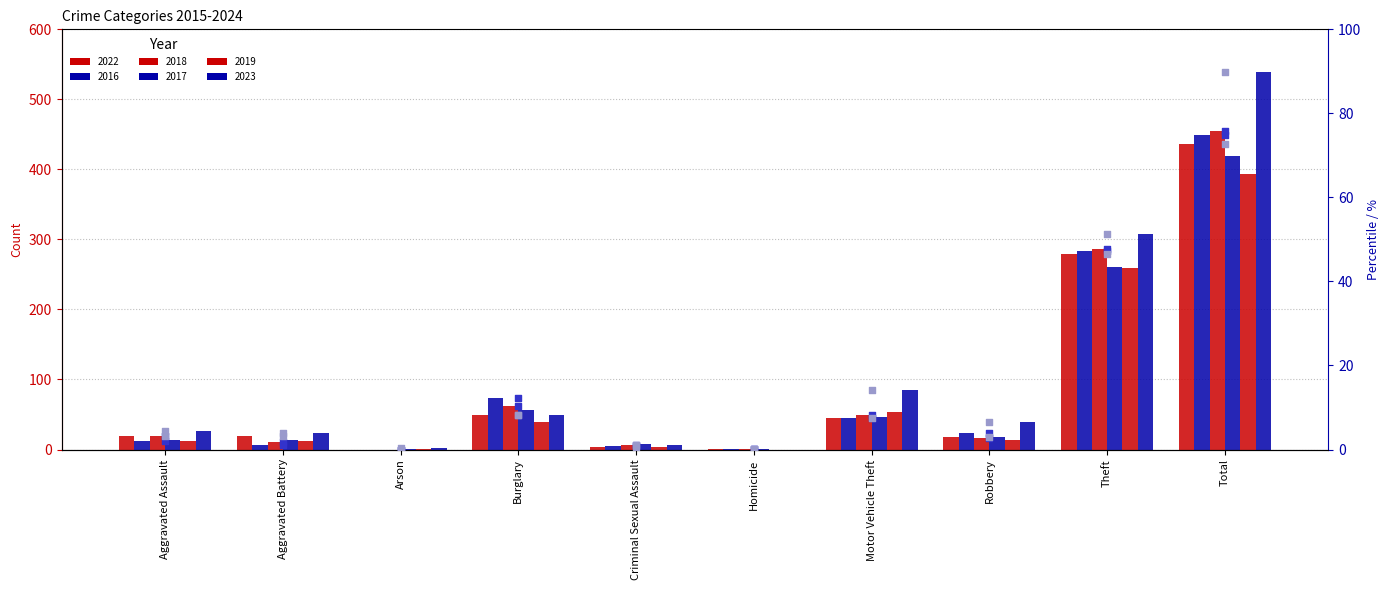

Which series contains the highest Y value?

2023 %ile